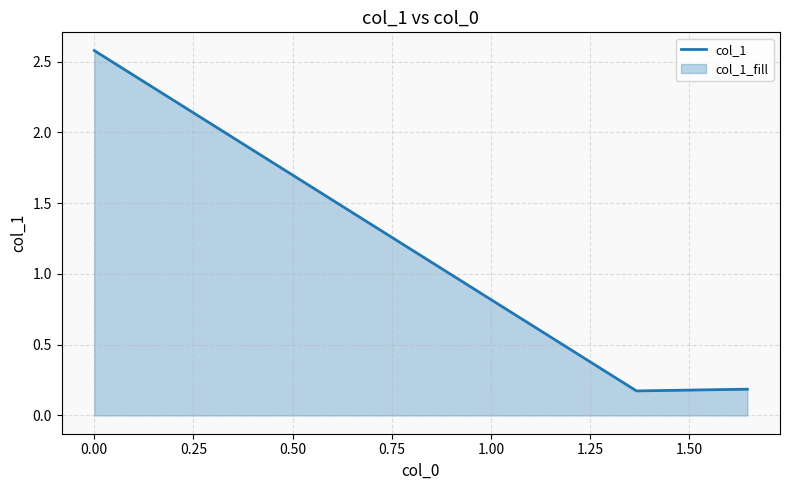

What is the average value?

1.0